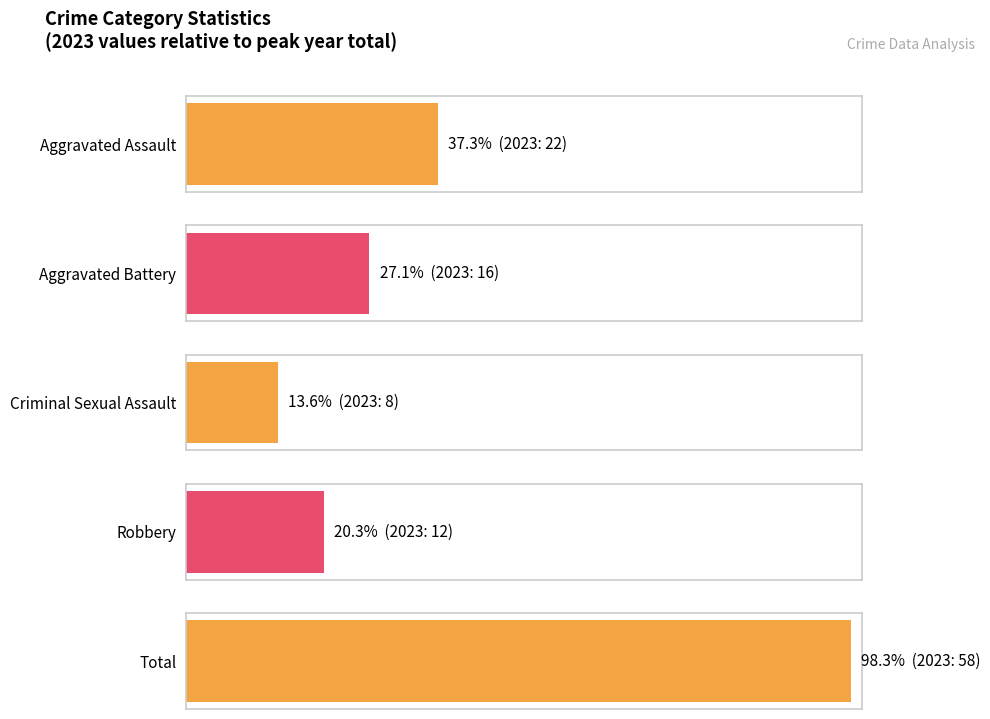

Does the chart contain stacked bars?

No